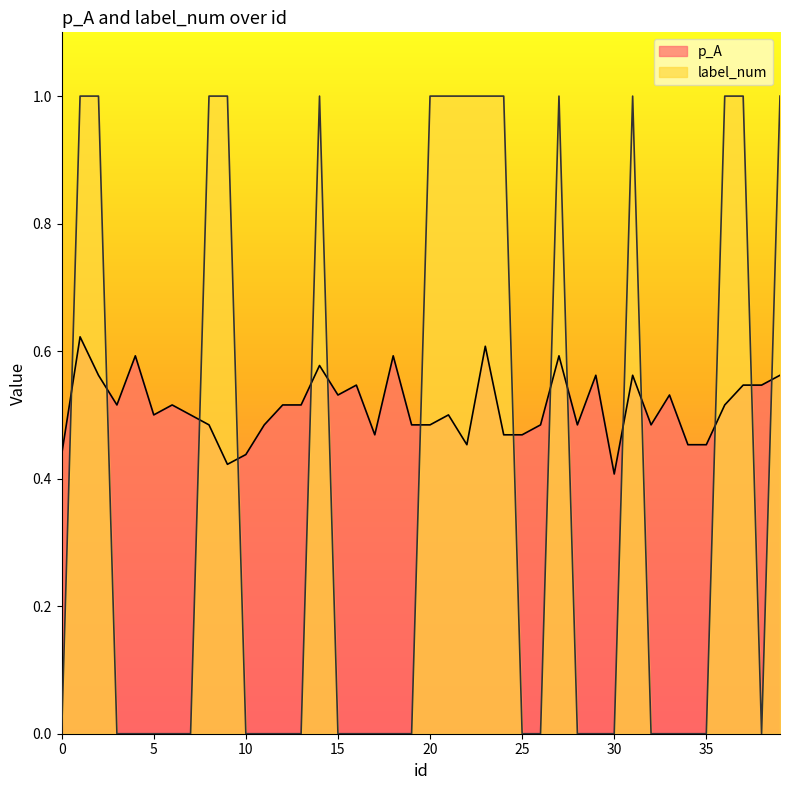

How many interior local valleys does the label_num series have?

1